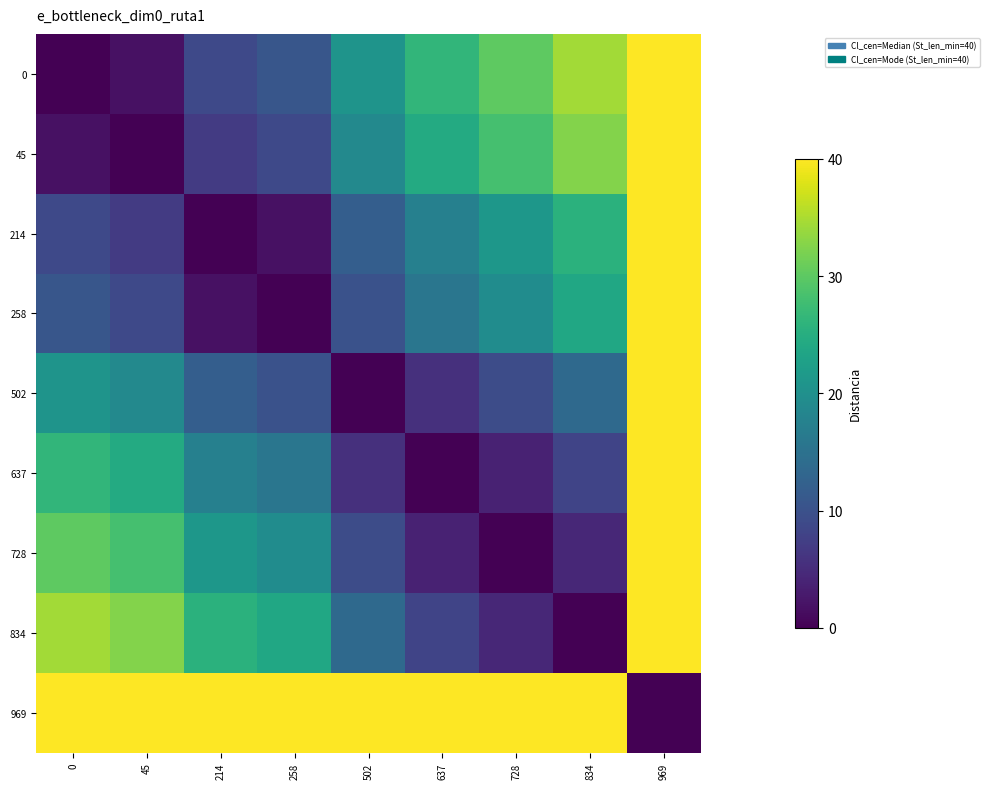

Reading left to right, list all the values displayed in this chart.

0: 0=0.0	45=1.9	214=8.8	258=10.7	502=20.7	637=26.3	728=30.1	834=34.4	969=40.0
45: 0=1.9	45=0.0	214=7.0	258=8.8	502=18.9	637=24.4	728=28.2	834=32.6	969=40.0
214: 0=8.8	45=7.0	214=0.0	258=1.8	502=11.9	637=17.5	728=21.2	834=25.6	969=40.0
258: 0=10.7	45=8.8	214=1.8	258=0.0	502=10.1	637=15.6	728=19.4	834=23.8	969=40.0
502: 0=20.7	45=18.9	214=11.9	258=10.1	502=0.0	637=5.6	728=9.3	834=13.7	969=40.0
637: 0=26.3	45=24.4	214=17.5	258=15.6	502=5.6	637=0.0	728=3.8	834=8.1	969=40.0
728: 0=30.1	45=28.2	214=21.2	258=19.4	502=9.3	637=3.8	728=0.0	834=4.4	969=40.0
834: 0=34.4	45=32.6	214=25.6	258=23.8	502=13.7	637=8.1	728=4.4	834=0.0	969=40.0
969: 0=40.0	45=40.0	214=40.0	258=40.0	502=40.0	637=40.0	728=40.0	834=40.0	969=0.0